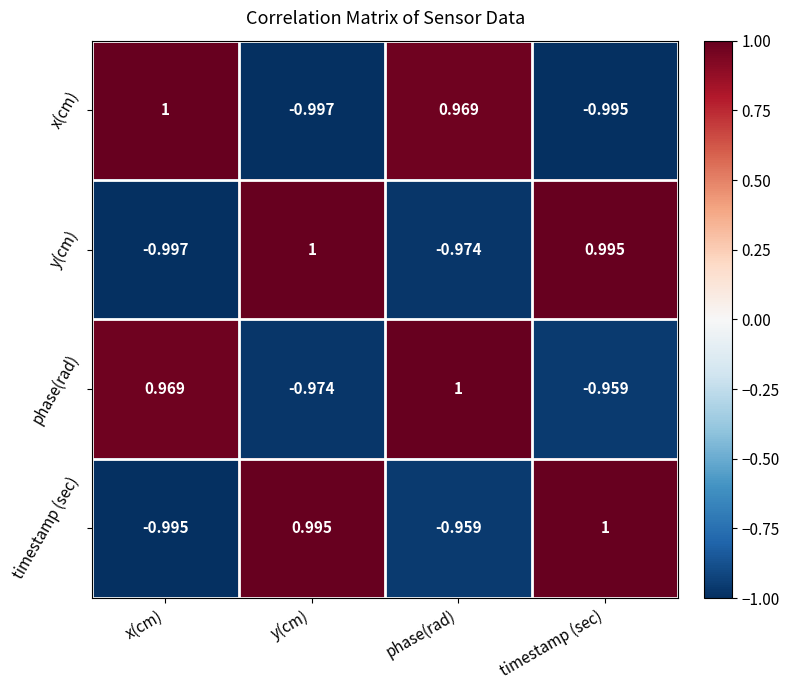

At which category is the sum across all series the highest?

timestamp (sec)